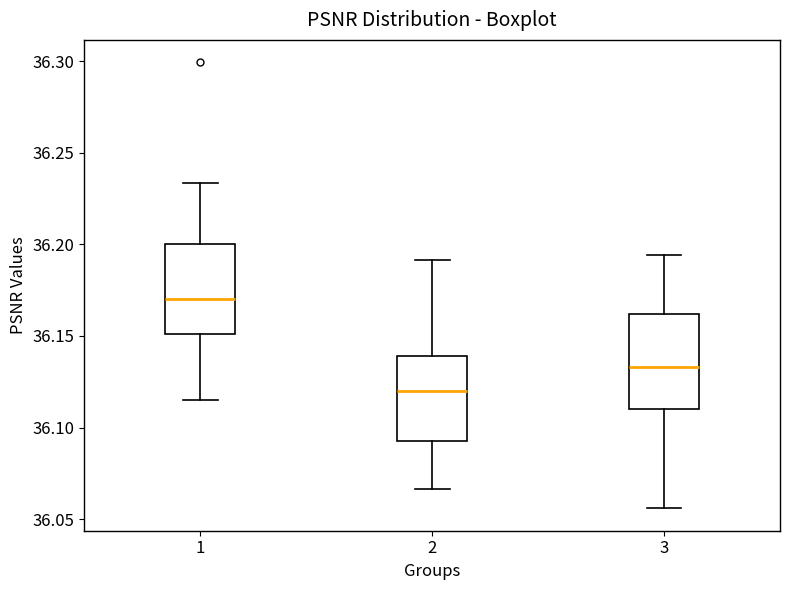

Where does the median line of the box at x = 3 sit on the y-axis? The values are not printed on the chart, so give them approximately, as read against the axis.

36.135